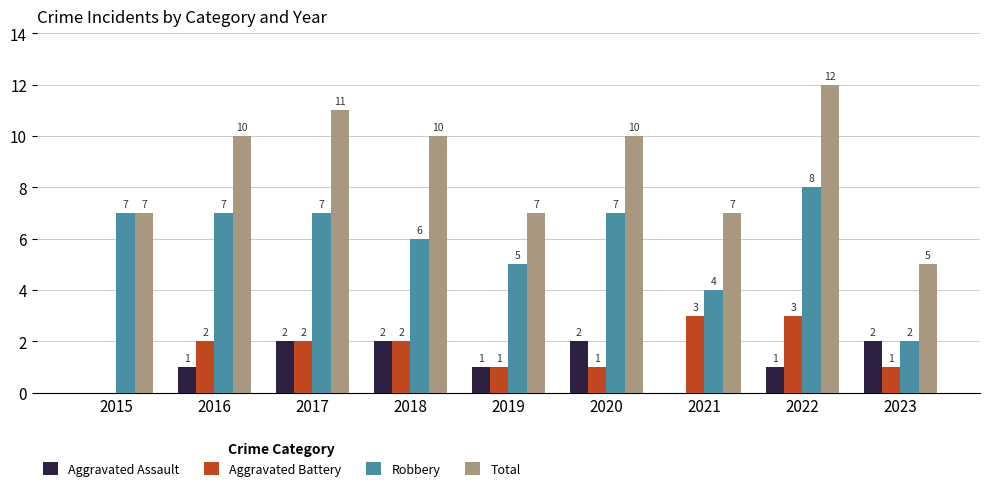

What is the average value of the Robbery series?

6